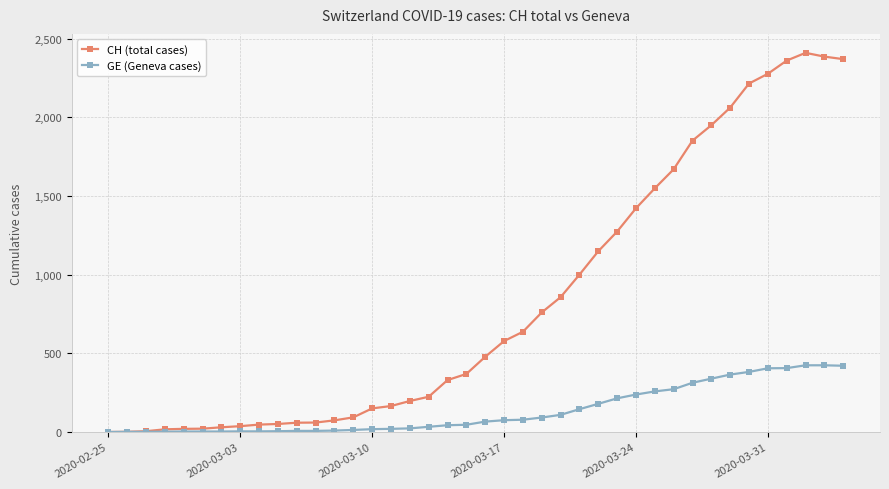

What is the greatest value displayed?

2410